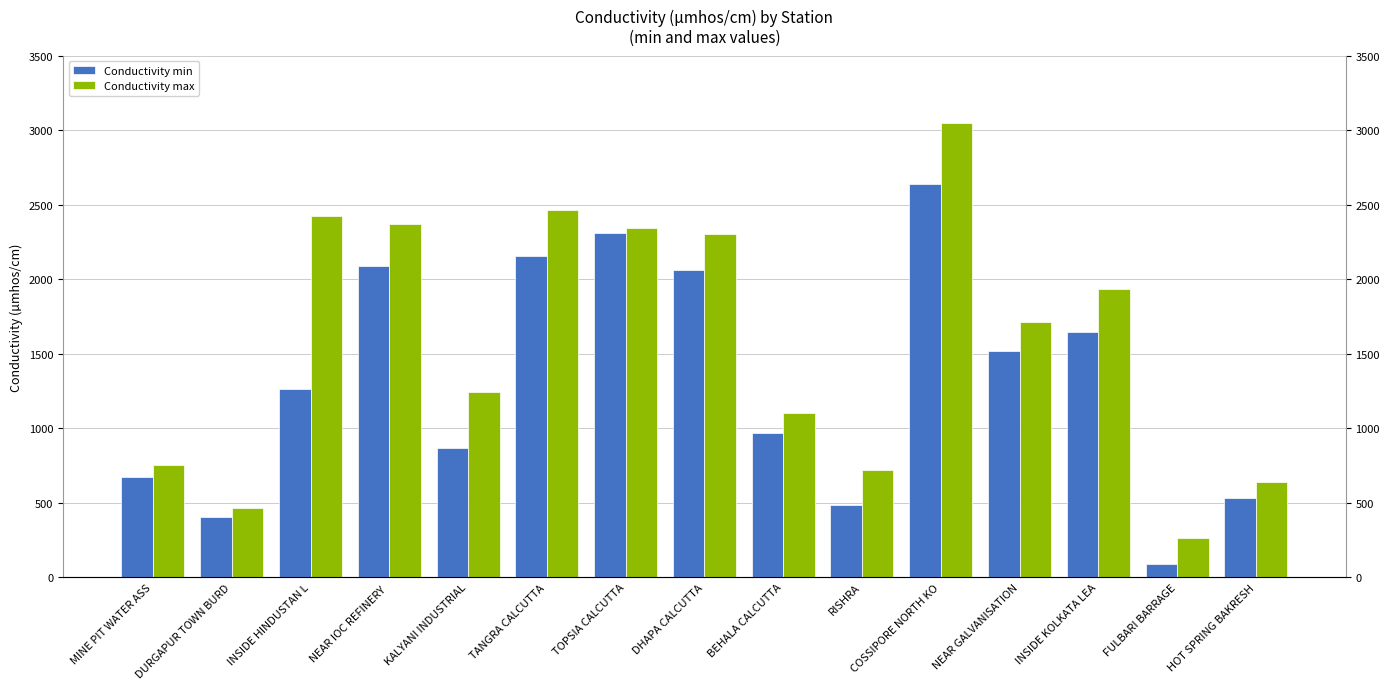

Rank the categories by Conductivity max value from lowest to highest.

FULBARI BARRAGE, DURGAPUR TOWN BURD, HOT SPRING BAKRESH, RISHRA, MINE PIT WATER ASS, BEHALA CALCUTTA, KALYANI INDUSTRIAL, NEAR GALVANISATION, INSIDE KOLKATA LEA, DHAPA CALCUTTA, TOPSIA CALCUTTA, NEAR IOC REFINERY , INSIDE HINDUSTAN L, TANGRA CALCUTTA, COSSIPORE NORTH KO